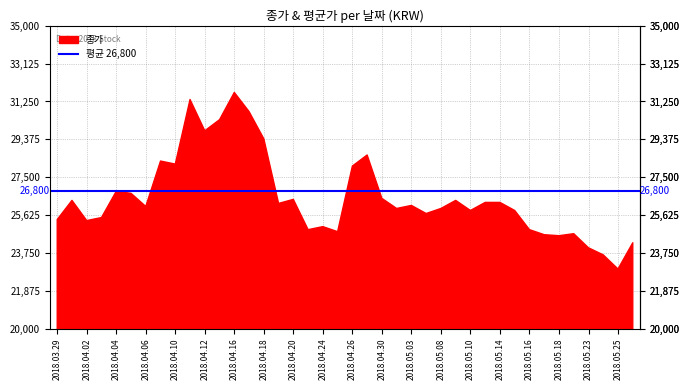

At which label is 평균(시가+종가)/2 closest to 27025?

2018.04.09